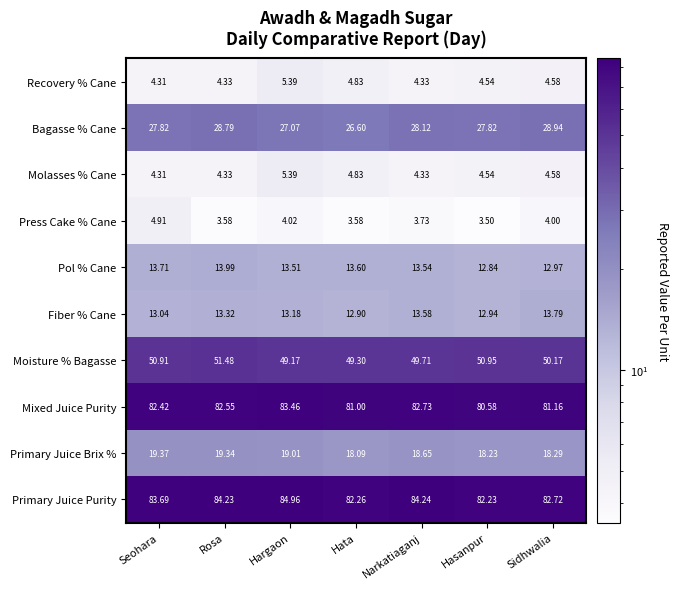

At which label is Moisture % Bagasse closest to 50?

Sidhwalia